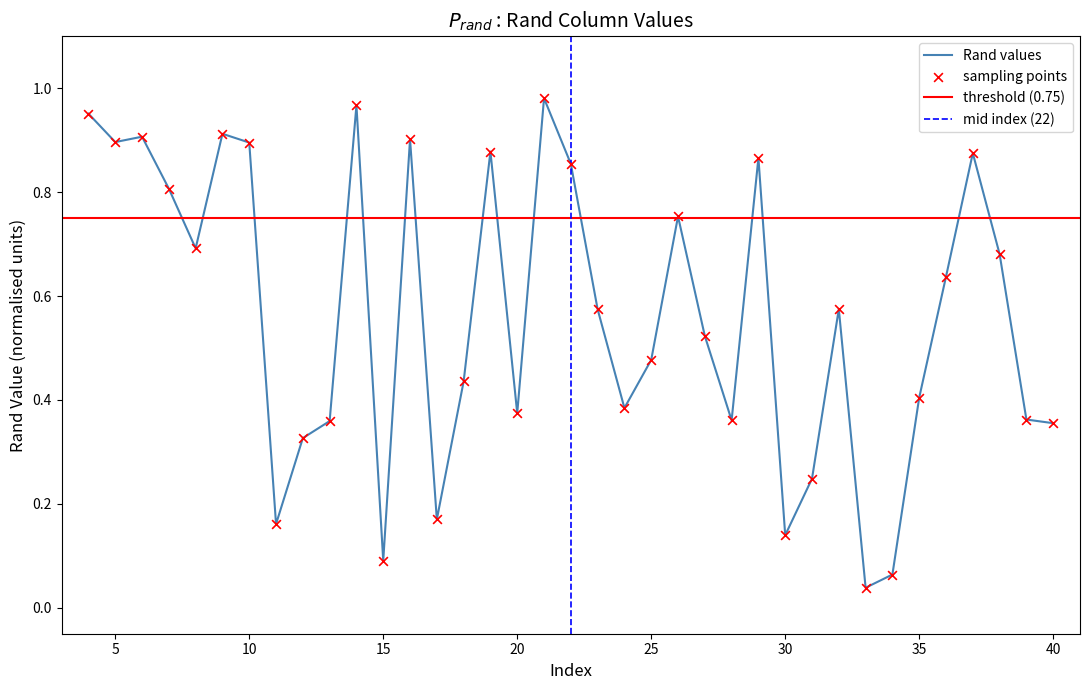

Is it true that Rand values equals 0.2 at 40?

False